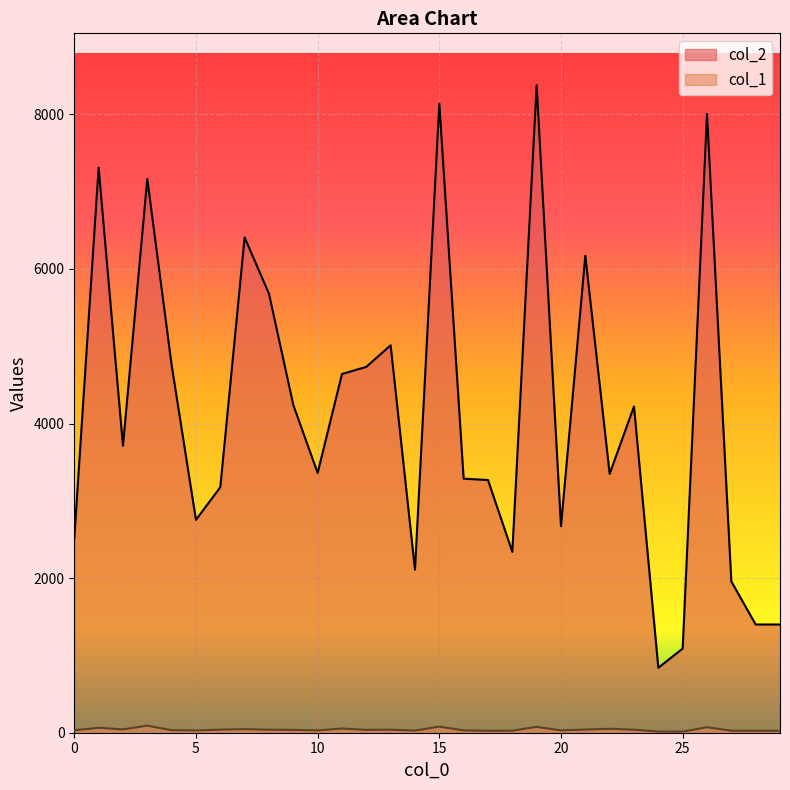

Where is the first local maximum for col_2?

1